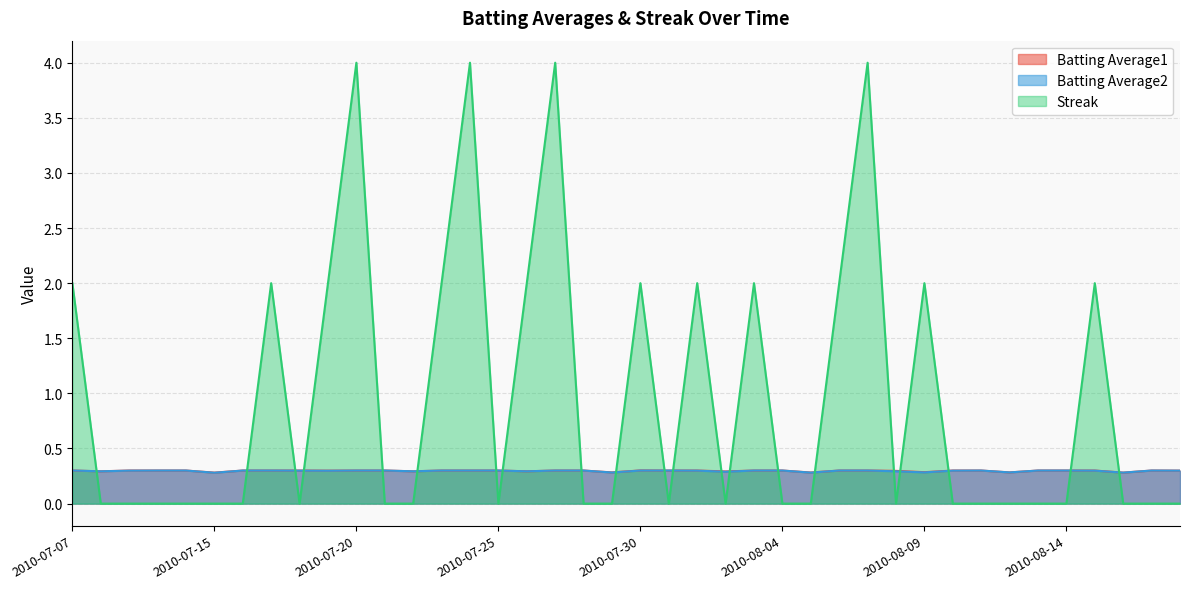

Reading left to right, transcribe all the data shown in this chart.

Batting Average1: 2010-07-07=0.3	2010-07-08=0.3	2010-07-09=0.3	2010-07-10=0.3	2010-07-11=0.3	2010-07-15=0.3	2010-07-16=0.3	2010-07-17=0.3	2010-07-18=0.3	2010-07-19=0.3	2010-07-20=0.3	2010-07-21=0.3	2010-07-22=0.3	2010-07-23=0.3	2010-07-24=0.3	2010-07-25=0.3	2010-07-26=0.3	2010-07-27=0.3	2010-07-28=0.3	2010-07-29=0.3	2010-07-30=0.3	2010-07-31=0.3	2010-08-01=0.3	2010-08-02=0.3	2010-08-03=0.3	2010-08-04=0.3	2010-08-05=0.3	2010-08-06=0.3	2010-08-07=0.3	2010-08-08=0.3	2010-08-09=0.3	2010-08-10=0.3	2010-08-11=0.3	2010-08-12=0.3	2010-08-13=0.3	2010-08-14=0.3	2010-08-15=0.3	2010-08-16=0.3	2010-08-17=0.3	2010-08-18=0.3
Batting Average2: 2010-07-07=0.3	2010-07-08=0.3	2010-07-09=0.3	2010-07-10=0.3	2010-07-11=0.3	2010-07-15=0.3	2010-07-16=0.3	2010-07-17=0.3	2010-07-18=0.3	2010-07-19=0.3	2010-07-20=0.3	2010-07-21=0.3	2010-07-22=0.3	2010-07-23=0.3	2010-07-24=0.3	2010-07-25=0.3	2010-07-26=0.3	2010-07-27=0.3	2010-07-28=0.3	2010-07-29=0.3	2010-07-30=0.3	2010-07-31=0.3	2010-08-01=0.3	2010-08-02=0.3	2010-08-03=0.3	2010-08-04=0.3	2010-08-05=0.3	2010-08-06=0.3	2010-08-07=0.3	2010-08-08=0.3	2010-08-09=0.3	2010-08-10=0.3	2010-08-11=0.3	2010-08-12=0.3	2010-08-13=0.3	2010-08-14=0.3	2010-08-15=0.3	2010-08-16=0.3	2010-08-17=0.3	2010-08-18=0.3
Streak: 2010-07-07=2.0	2010-07-08=0.0	2010-07-09=0.0	2010-07-10=0.0	2010-07-11=0.0	2010-07-15=0.0	2010-07-16=0.0	2010-07-17=2.0	2010-07-18=0.0	2010-07-19=2.0	2010-07-20=4.0	2010-07-21=0.0	2010-07-22=0.0	2010-07-23=2.0	2010-07-24=4.0	2010-07-25=0.0	2010-07-26=2.0	2010-07-27=4.0	2010-07-28=0.0	2010-07-29=0.0	2010-07-30=2.0	2010-07-31=0.0	2010-08-01=2.0	2010-08-02=0.0	2010-08-03=2.0	2010-08-04=0.0	2010-08-05=0.0	2010-08-06=2.0	2010-08-07=4.0	2010-08-08=0.0	2010-08-09=2.0	2010-08-10=0.0	2010-08-11=0.0	2010-08-12=0.0	2010-08-13=0.0	2010-08-14=0.0	2010-08-15=2.0	2010-08-16=0.0	2010-08-17=0.0	2010-08-18=0.0